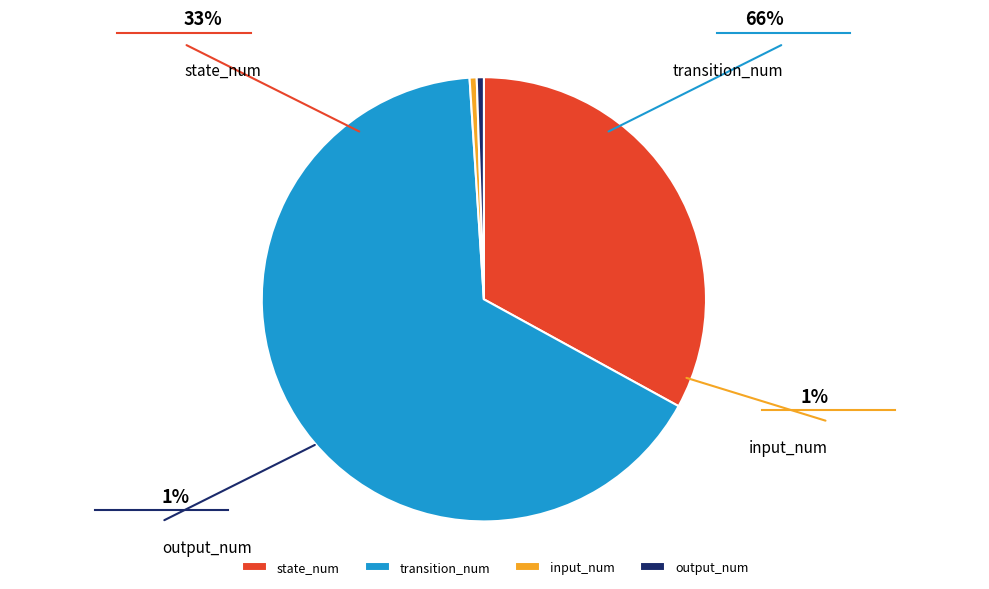

To the nearest percent, what percentage of the pie is state_num?

33%